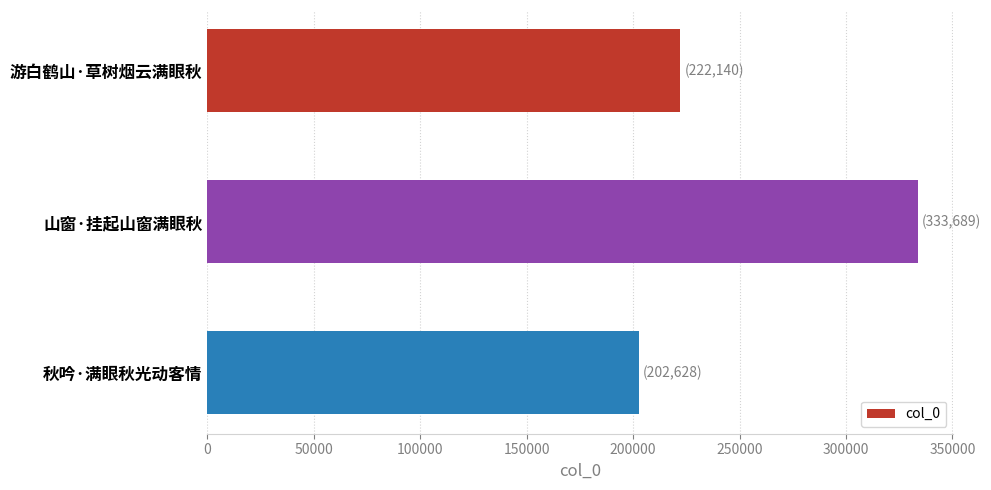

Reading bottom to top, extract all data points from this chart.

202628	333689	222140